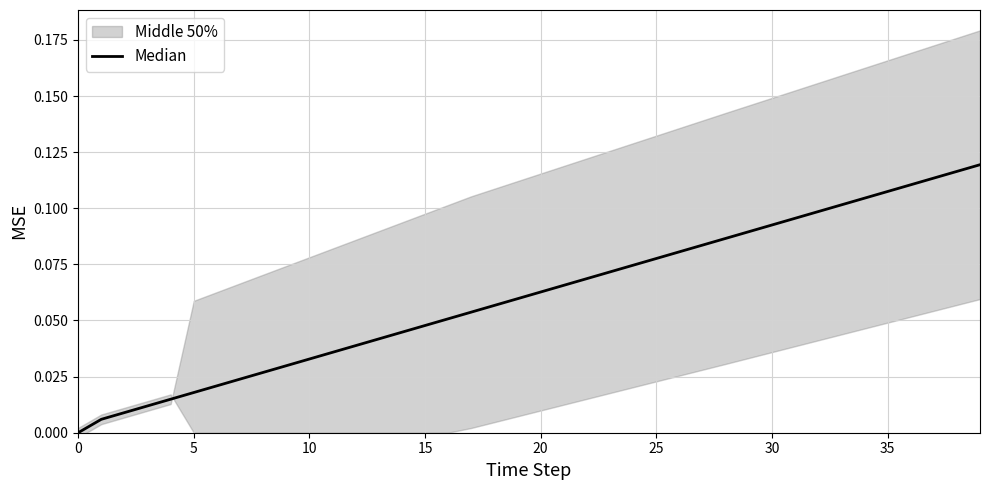

What is the greatest value displayed?

0.1